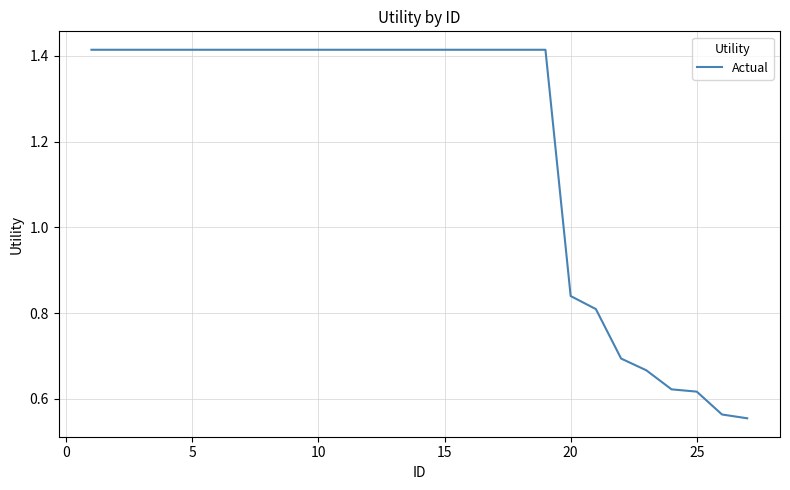

What is the difference between the maximum and minimum values?

0.9